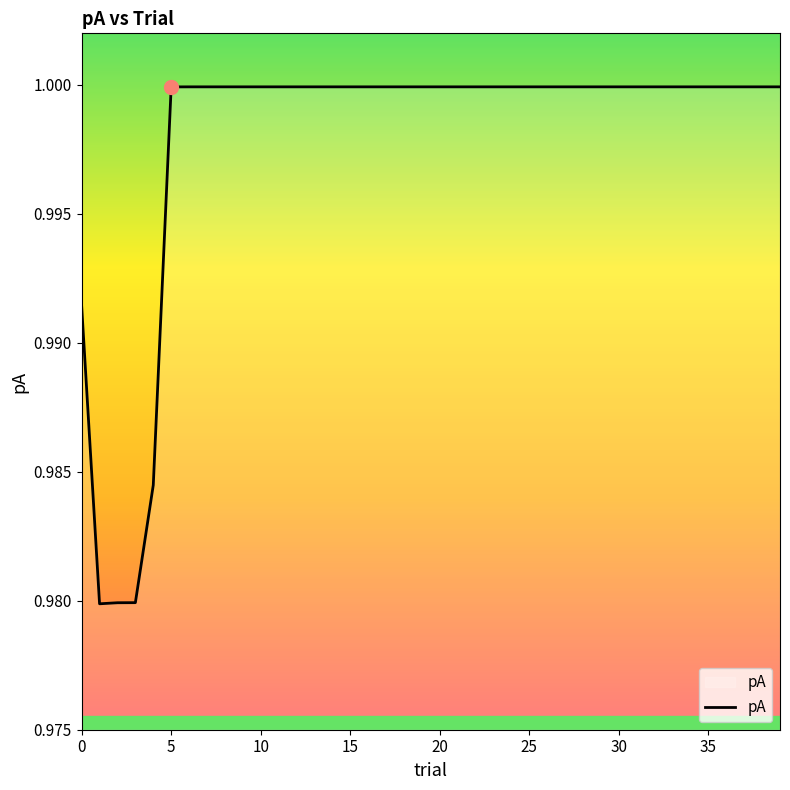

How many lines are shown in the chart?

1